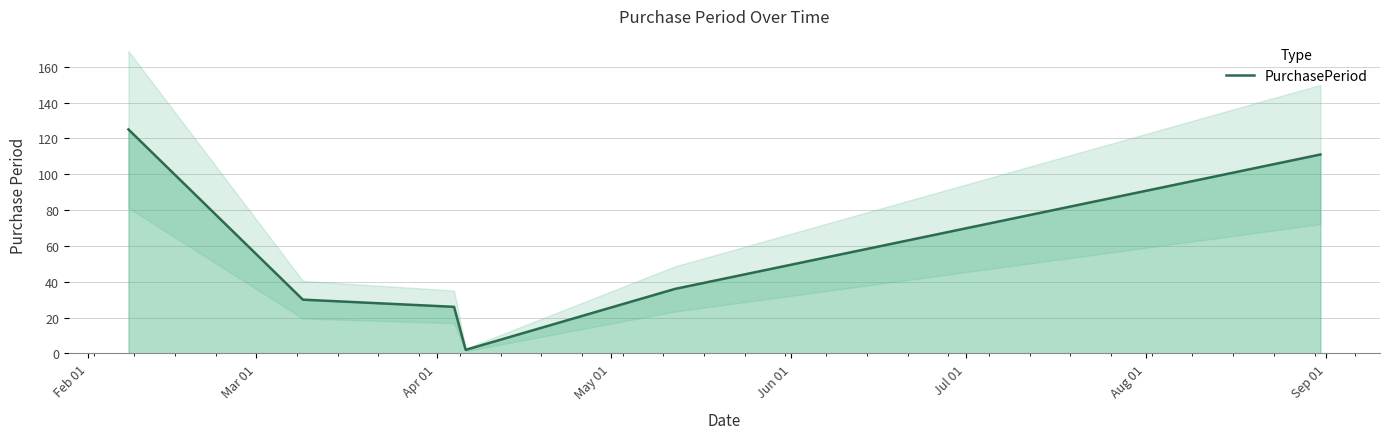

At which label does the data first exceed 36?

Feb 01